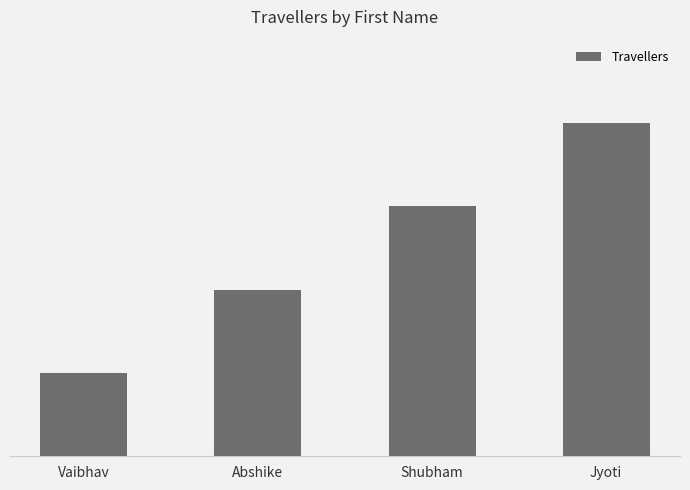

Which has a higher value, Shubham or Jyoti?

Jyoti